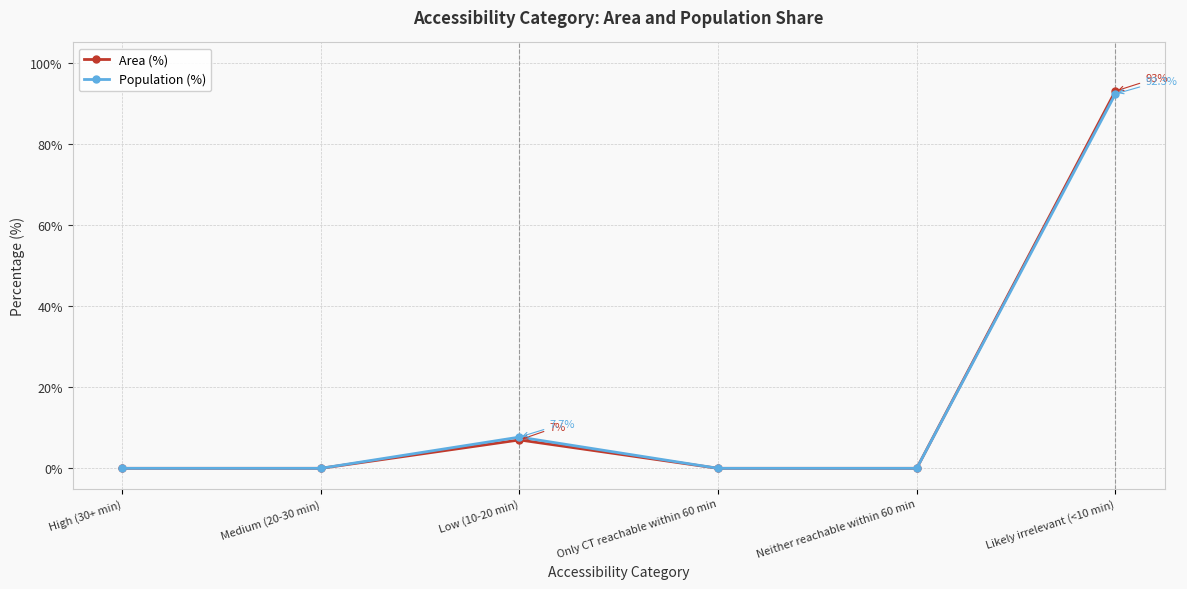

What is the label of the 1st point from the right?

Likely irrelevant (<10 min)